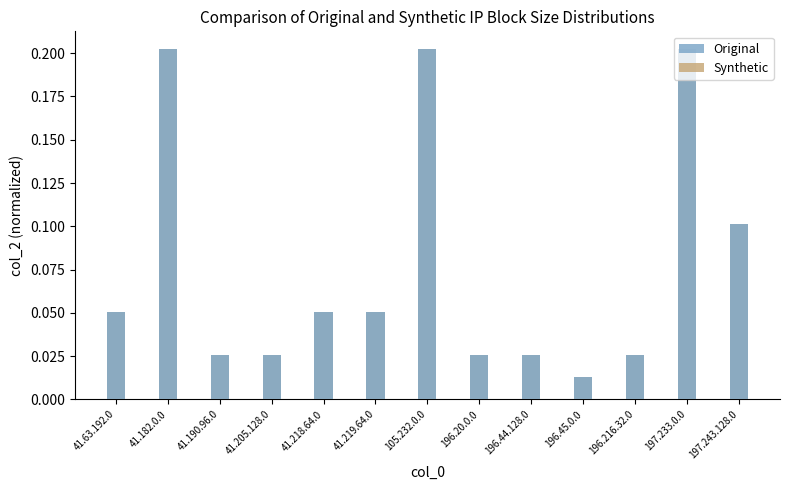

Which series has the largest total across all categories?

Original